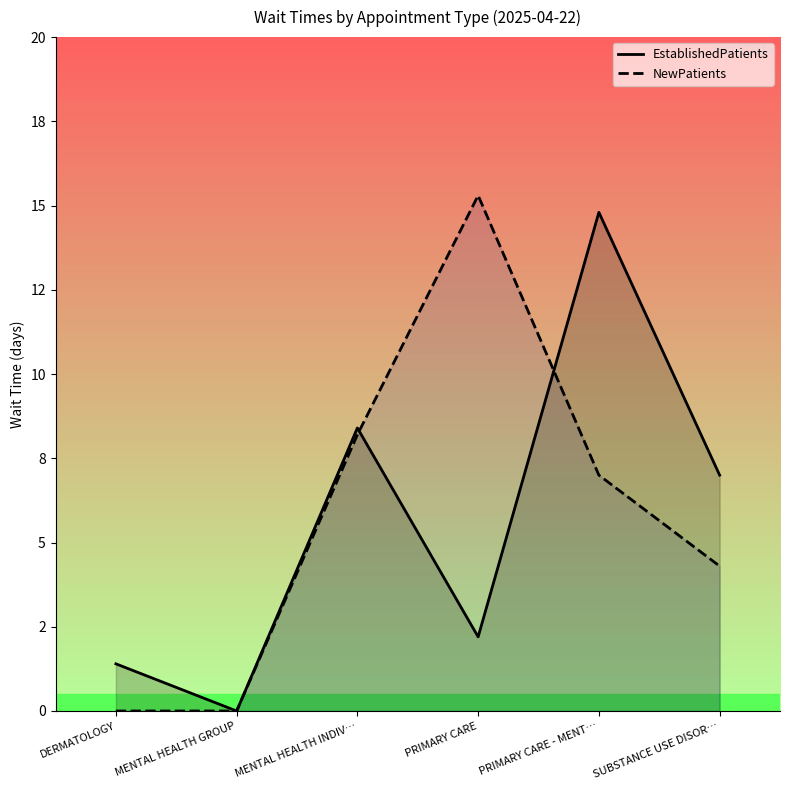

After their last crossing, which series has the higher values: EstablishedPatients or NewPatients?

EstablishedPatients